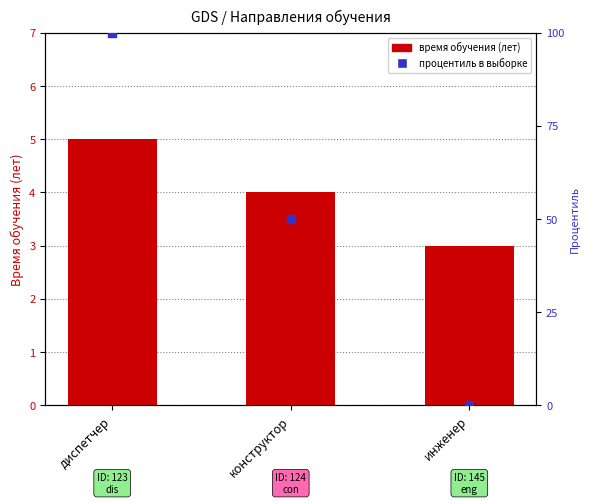

At which category is the sum across all series the highest?

диспетчер